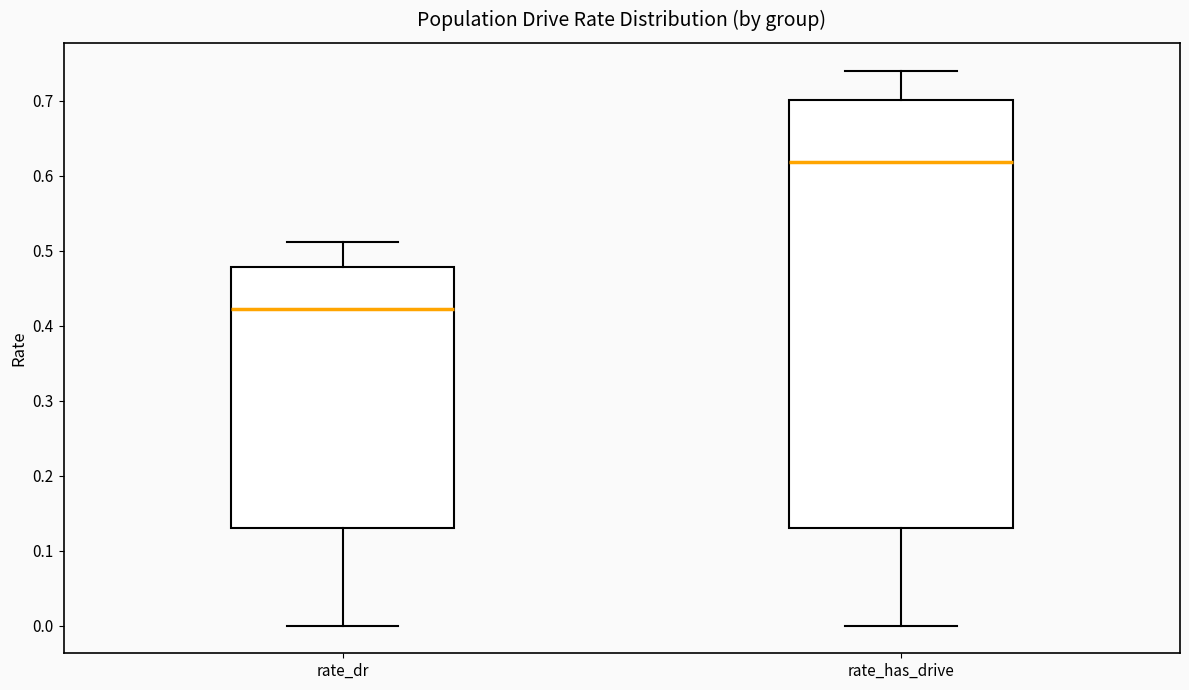

Which box is the tallest, from its lower edge to its upper edge?

rate_has_drive